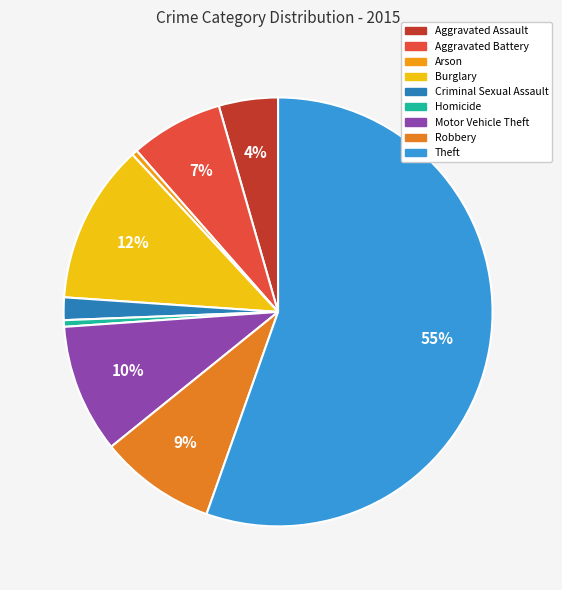

The Burglary slice represents 12% of the pie. True or false?

True